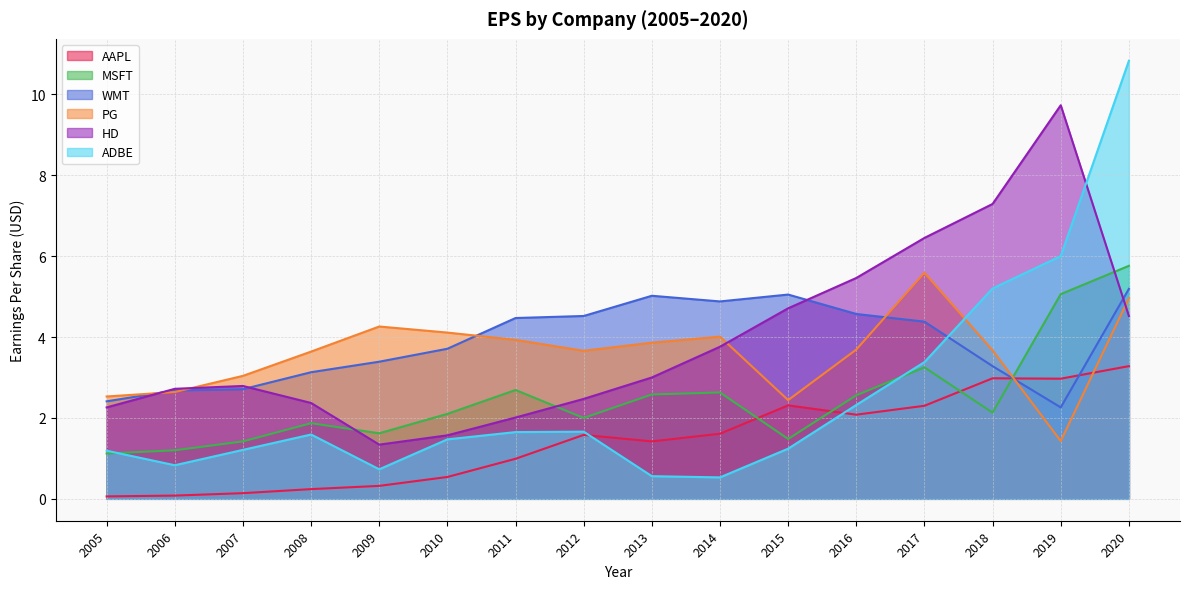

What is the maximum value shown in the chart?

10.8